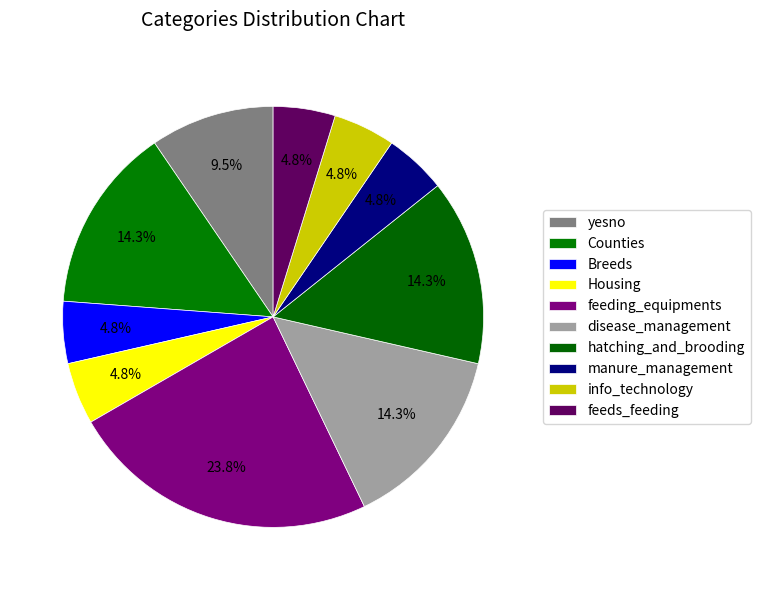

How many slices are in this pie chart?

10